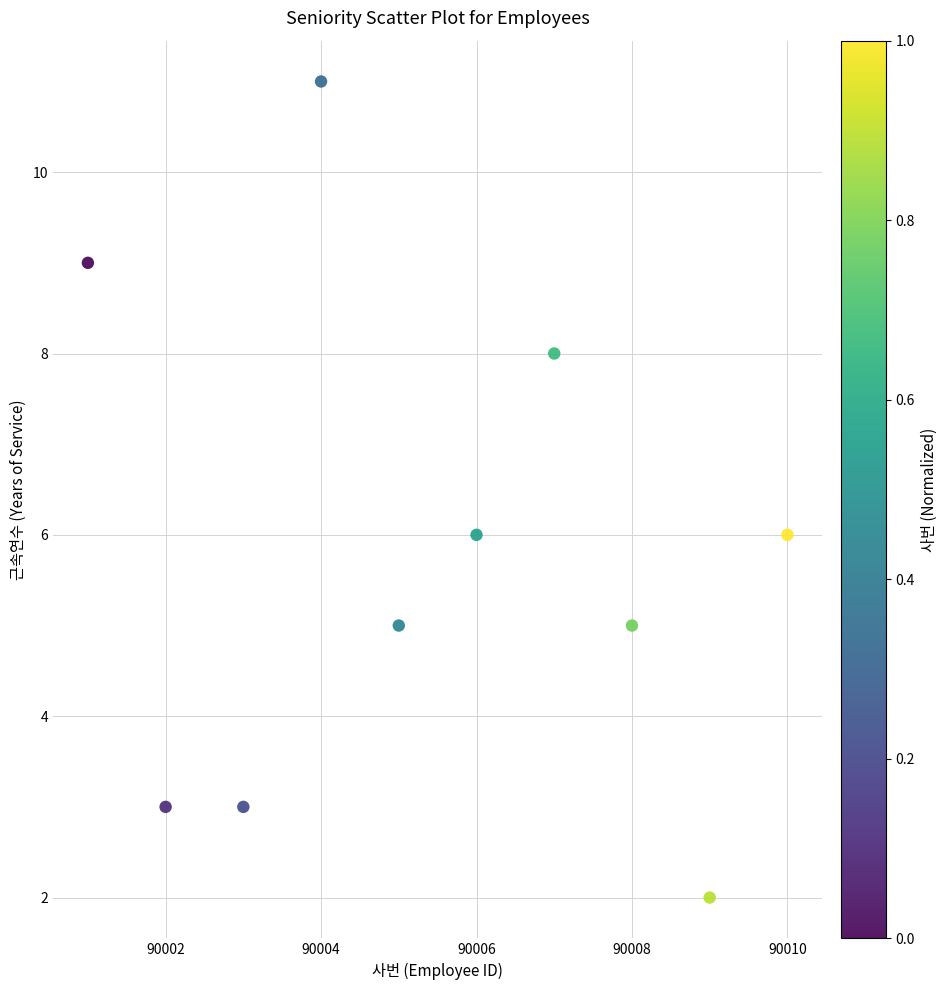

What is the range of X values (max minus min)?

9